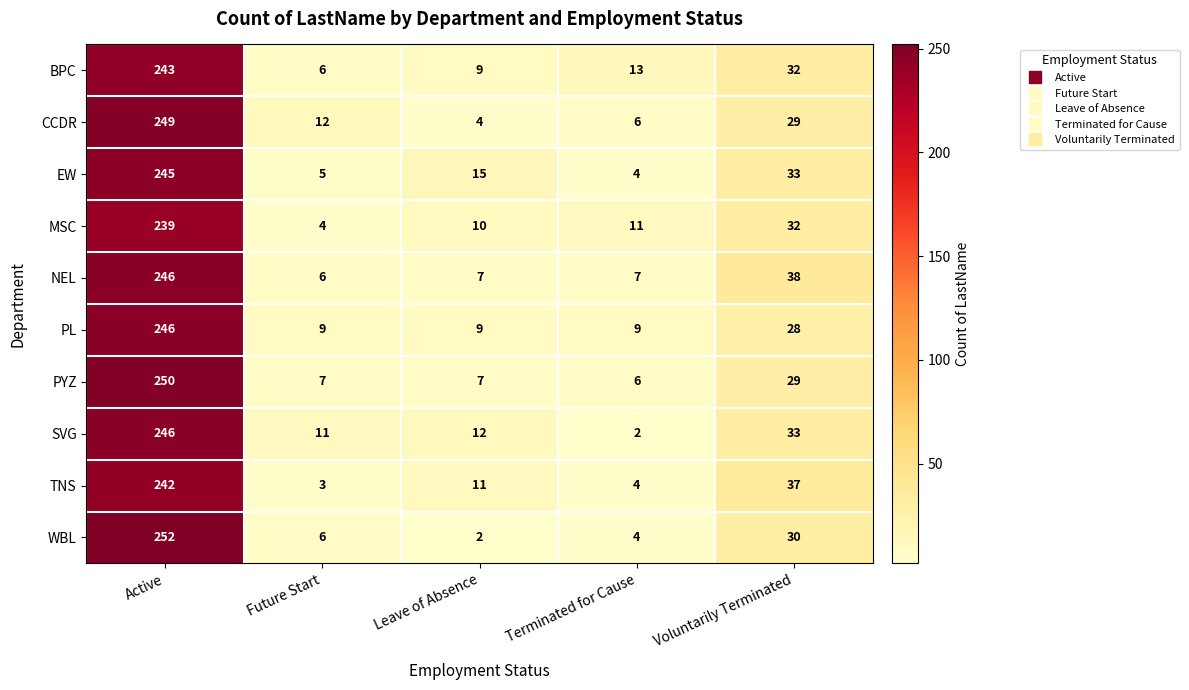

At how many categories does at least one series exceed 108?

1